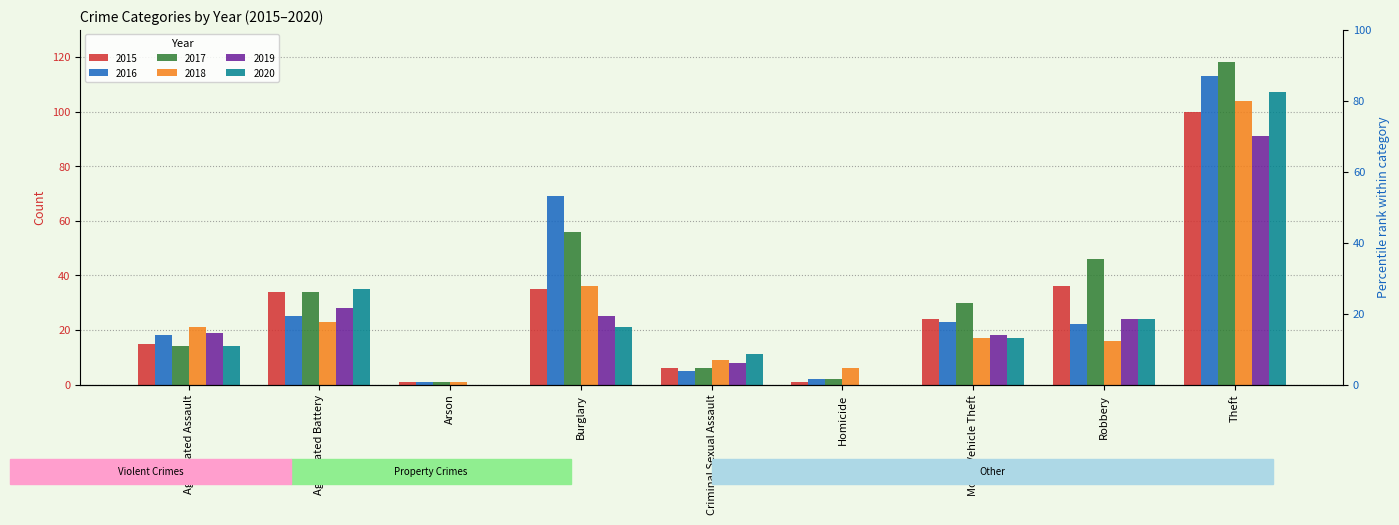

True or false: 2018 has a value of 29 at Motor Vehicle Theft.

False